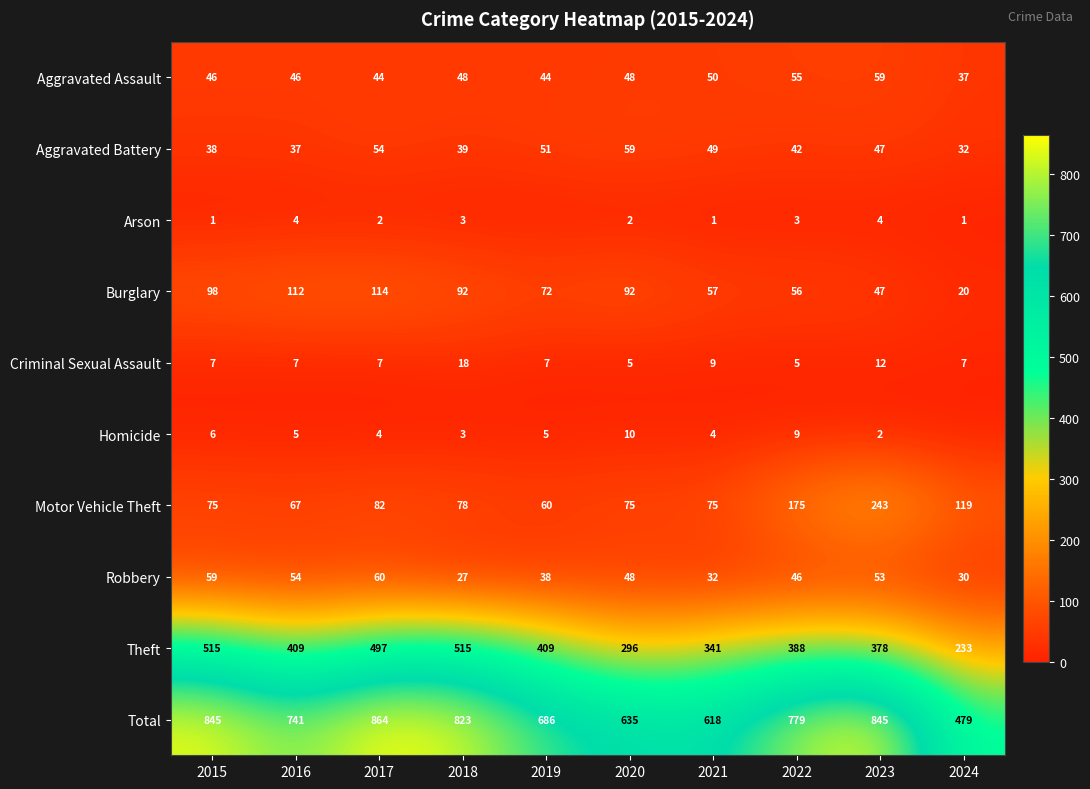

At which label does Total first exceed 779?

2015